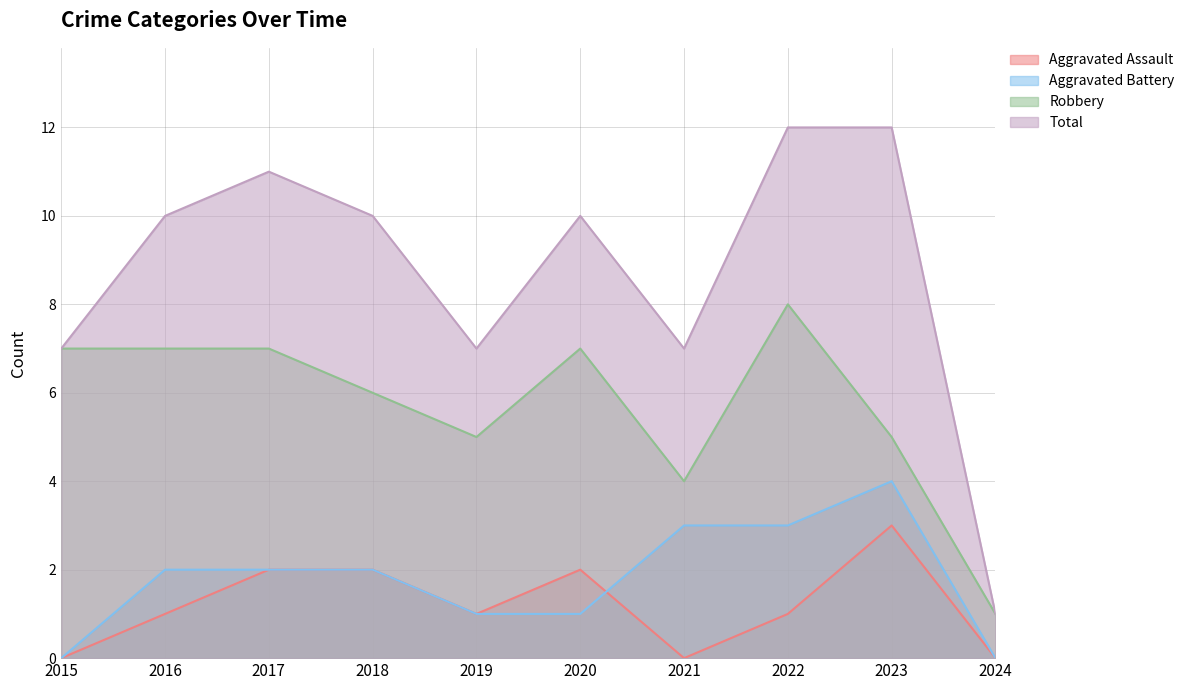

What is the sum of all Aggravated Assault values?

12